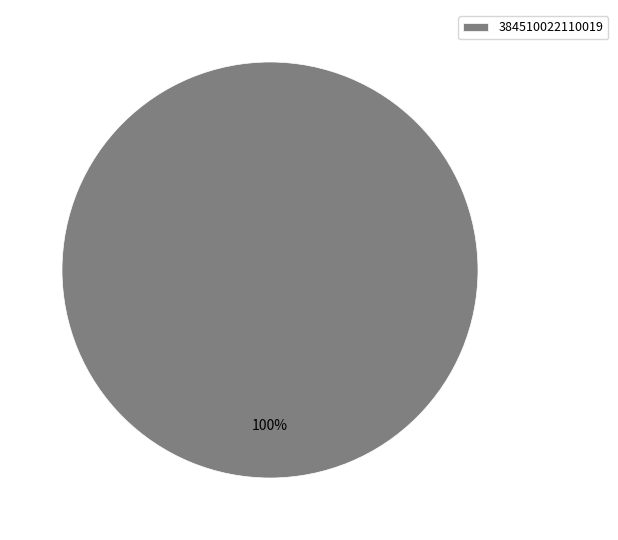

What percentage is the 384510022110019 slice, to the nearest percent?

100%